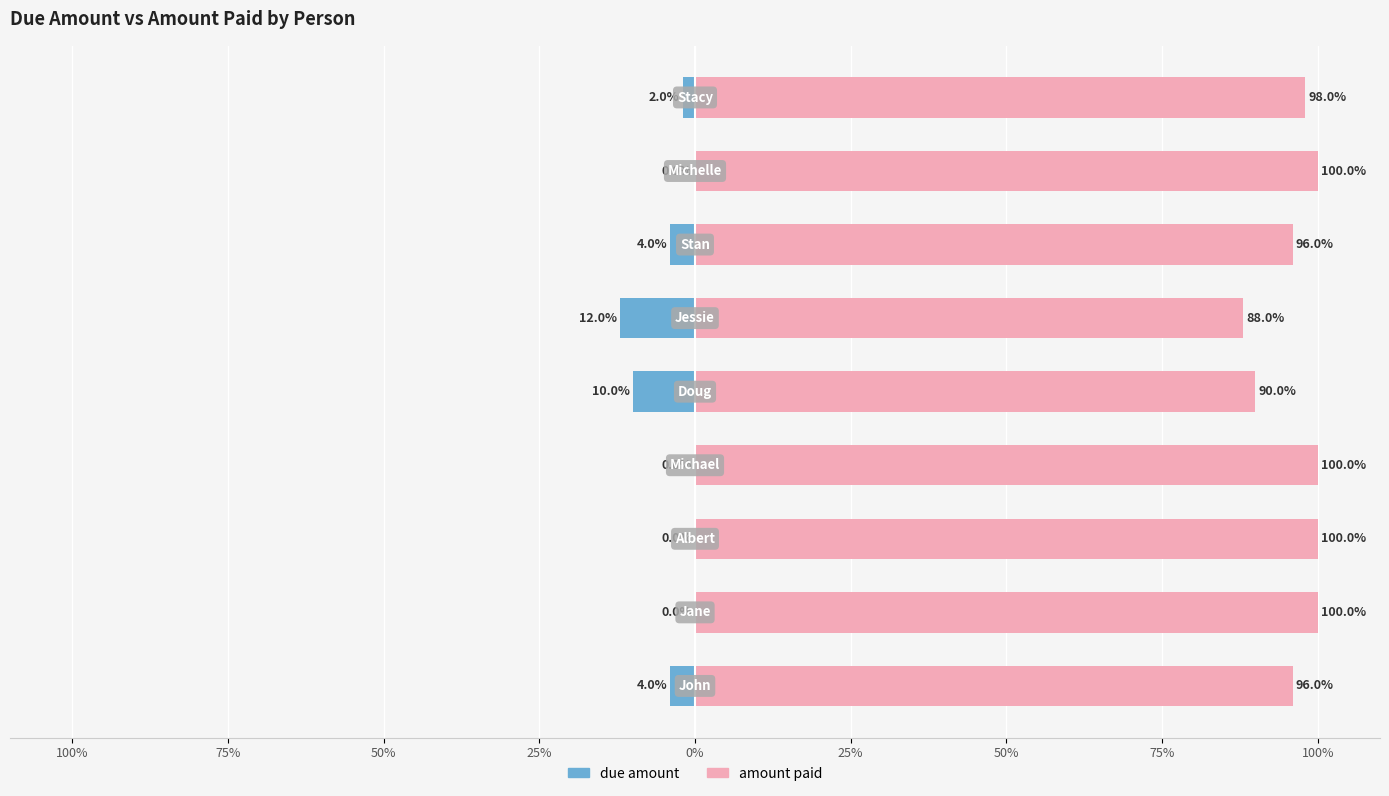

What is the difference between the highest and lowest values at 100%?

100